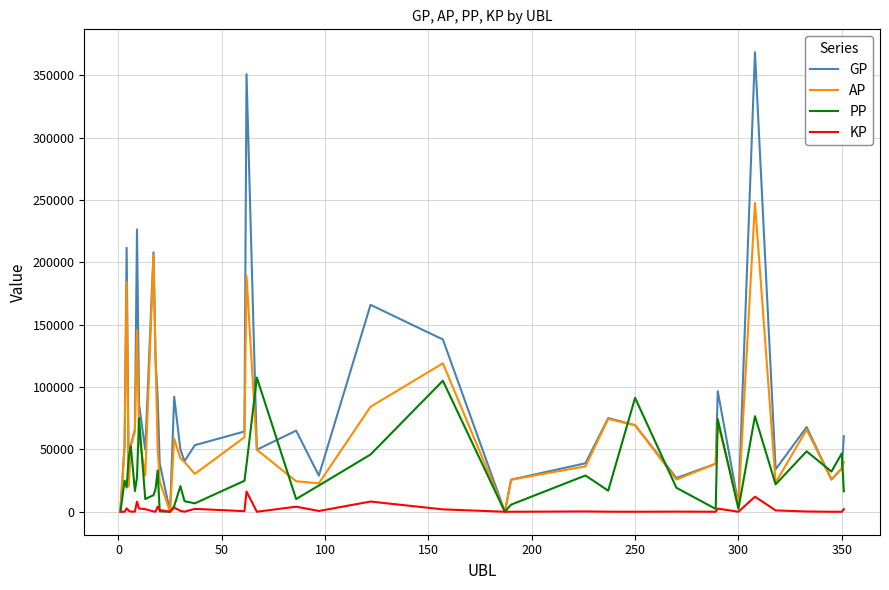

List the series in order of their peak value, highest first.

GP, AP, PP, KP